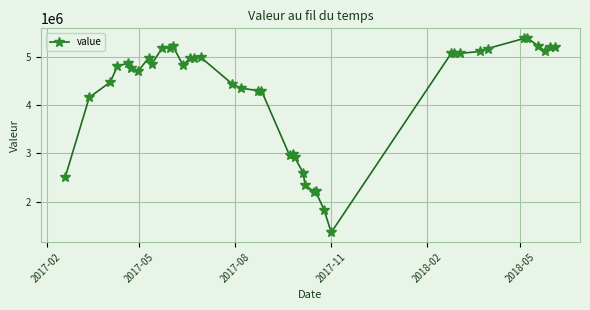

What is the difference between the maximum and minimum values?

4019398.1